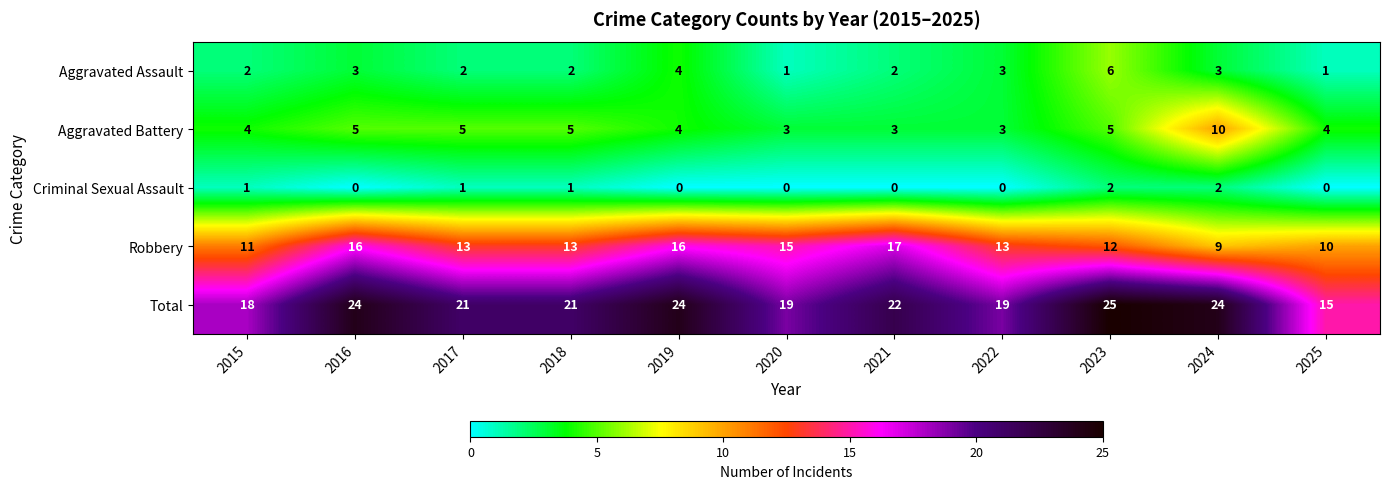

How many Aggravated Battery values are between 3 and 5?

10